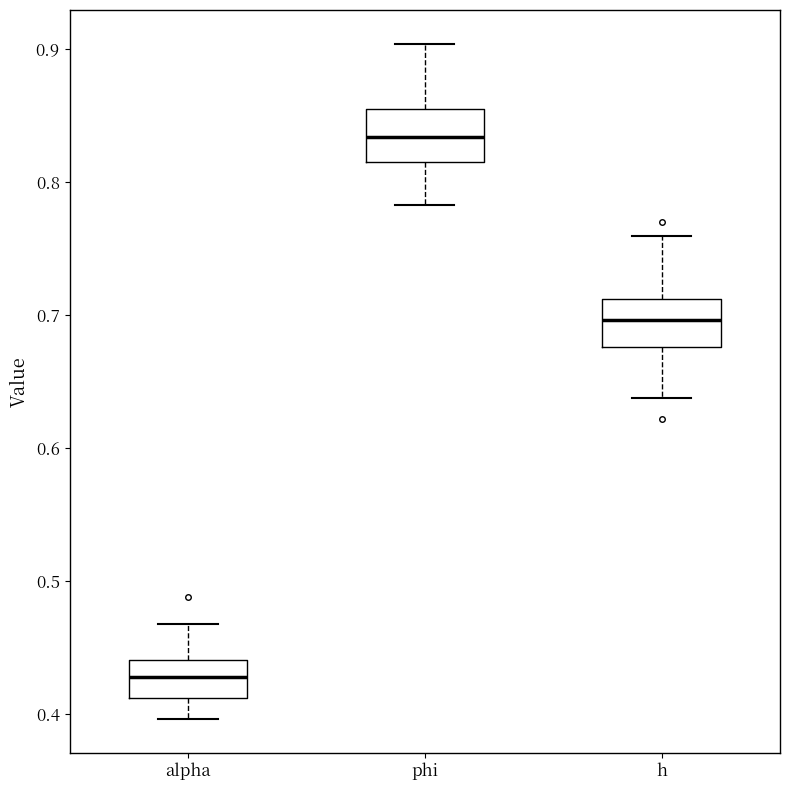

Reading left to right, read every box against the y-axis: the position of its median line, the range the box covers, and the ends of its whiskers. The values are not printed on the chart, so give them approximately, as read against the axis.

alpha: median 0.43, box 0.41 to 0.44, whiskers 0.40 to 0.47
phi: median 0.83, box 0.82 to 0.85, whiskers 0.78 to 0.90
h: median 0.70, box 0.68 to 0.71, whiskers 0.64 to 0.76